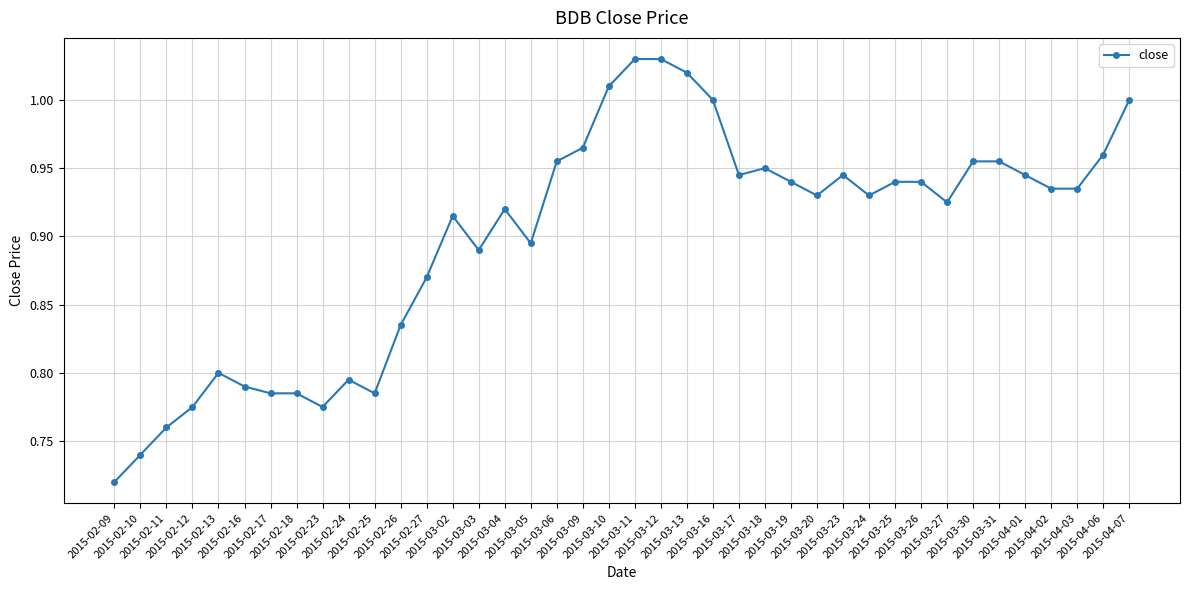

True or false: there are more than 2 points higher than both neighbors.

True